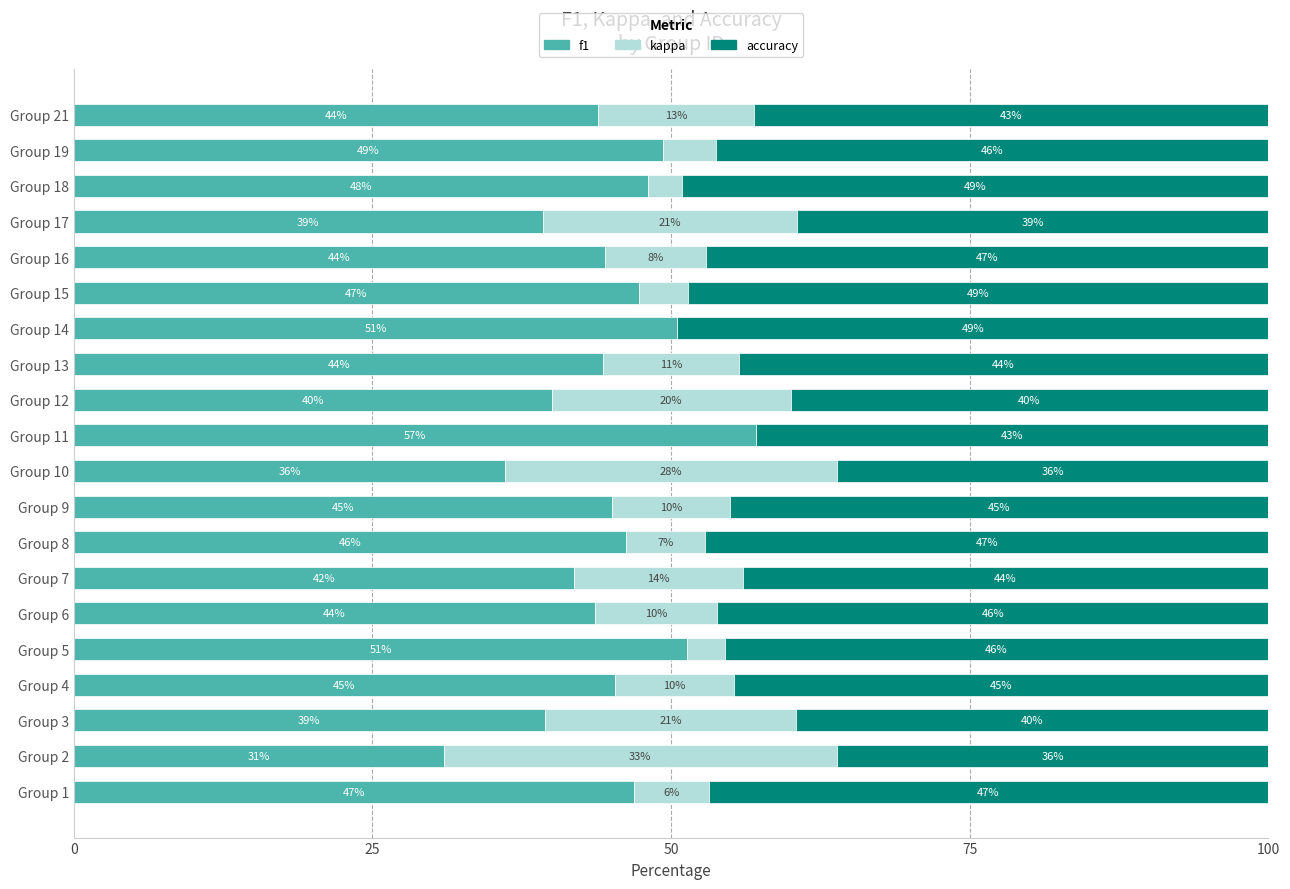

What is the total value across all series at Group 7?

100.0